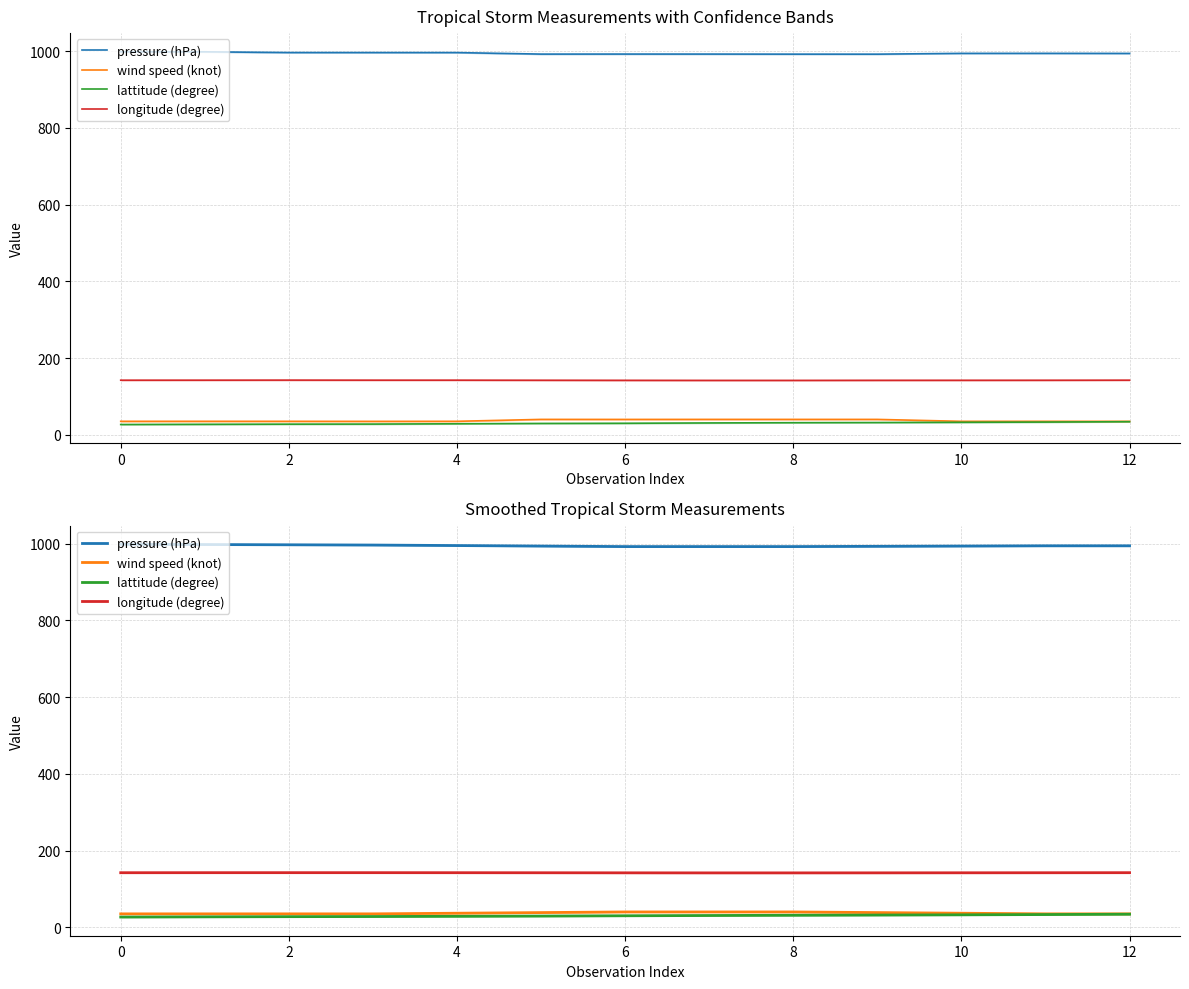

At 10, list the series in order from smallest to largest.

lattitude (degree), wind speed (knot), longitude (degree), pressure (hPa)